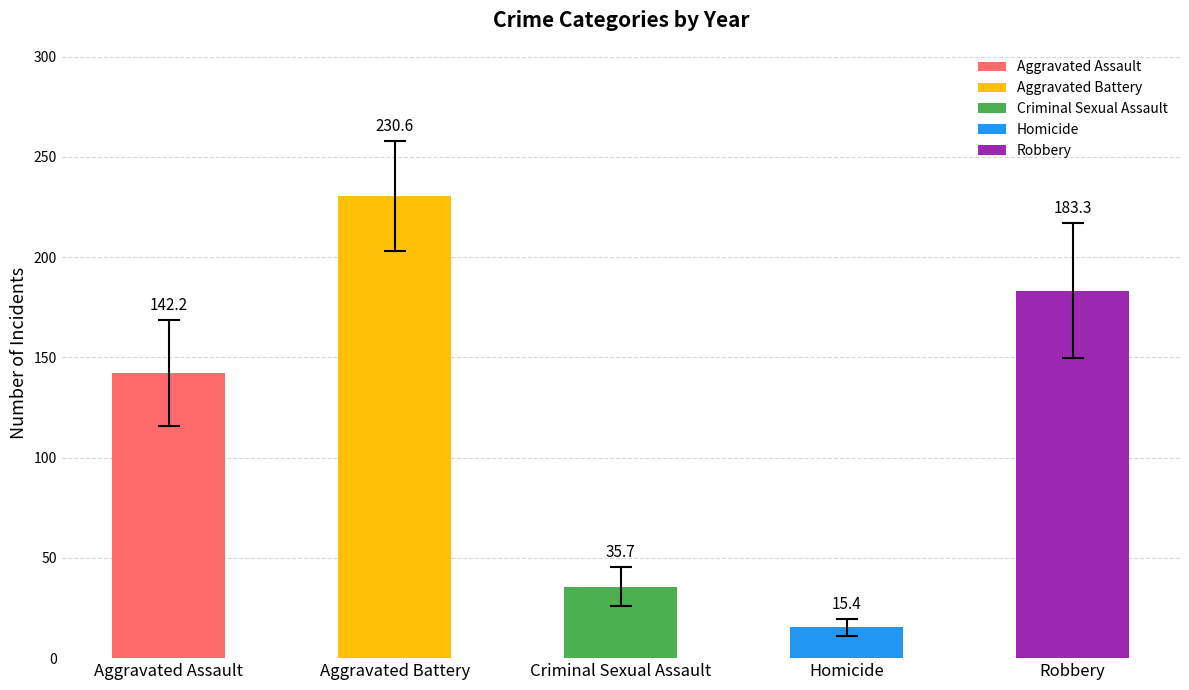

How many series are shown in this chart?

5